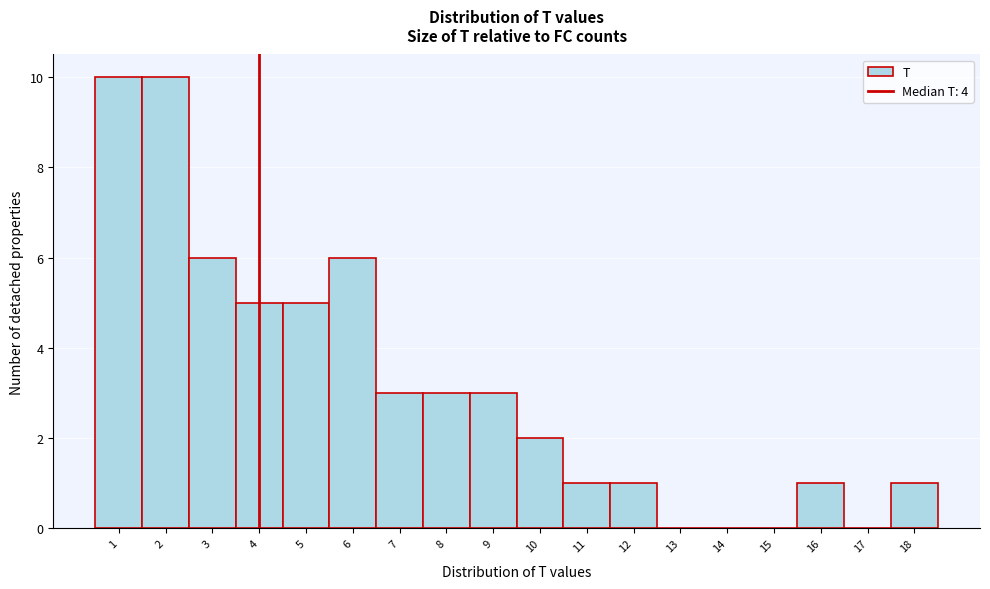

What is the height of the bar covering 8.5 to 9.5 on the x-axis? The values are not printed on the chart, so give them approximately, as read against the axis.

3